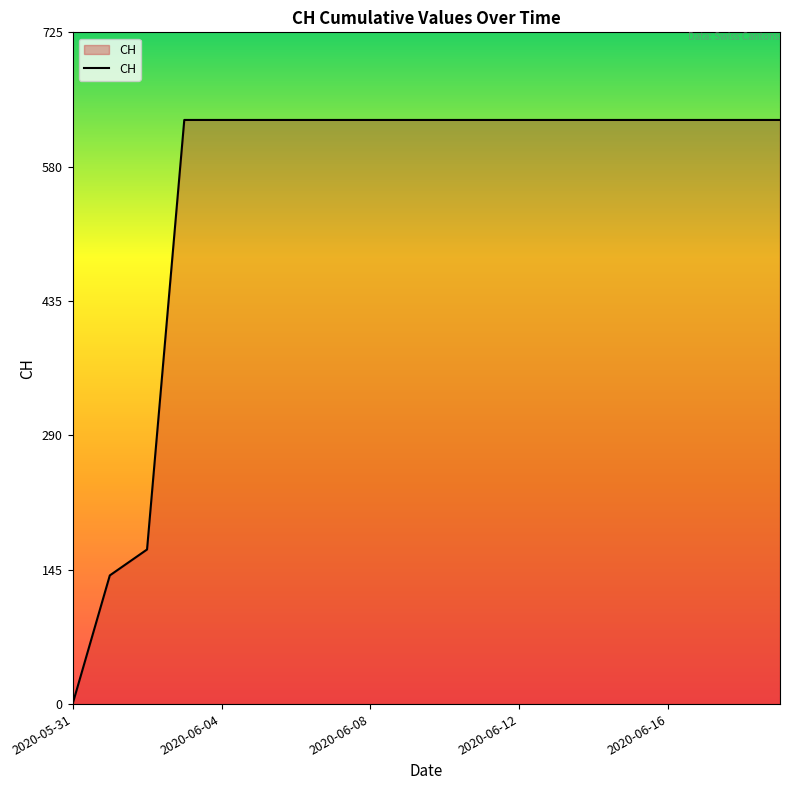

What is the greatest value displayed?

631